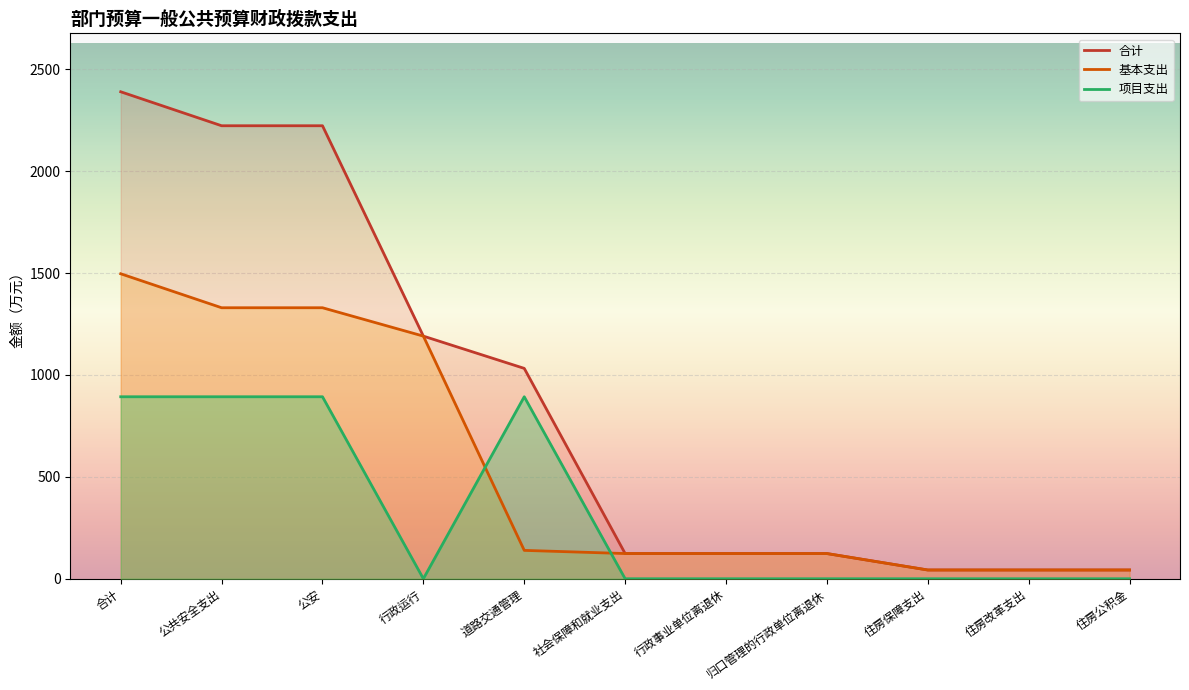

What is the maximum value shown in the chart?

2389.5